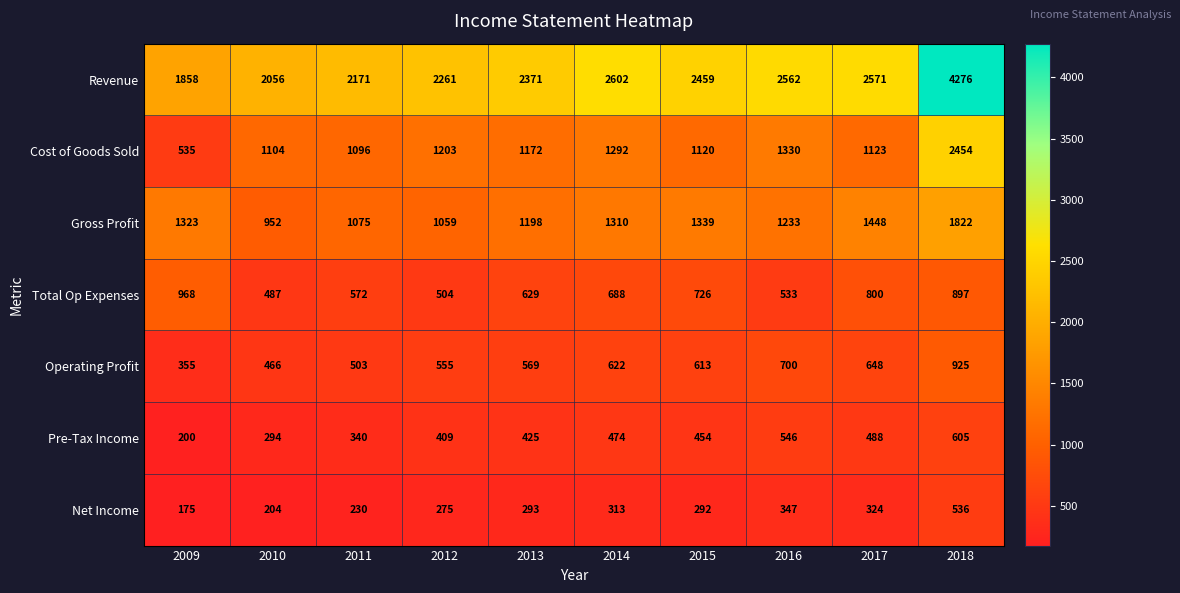

What is the approximate value of Pre-Tax Income at 2010, to the nearest 5?

295